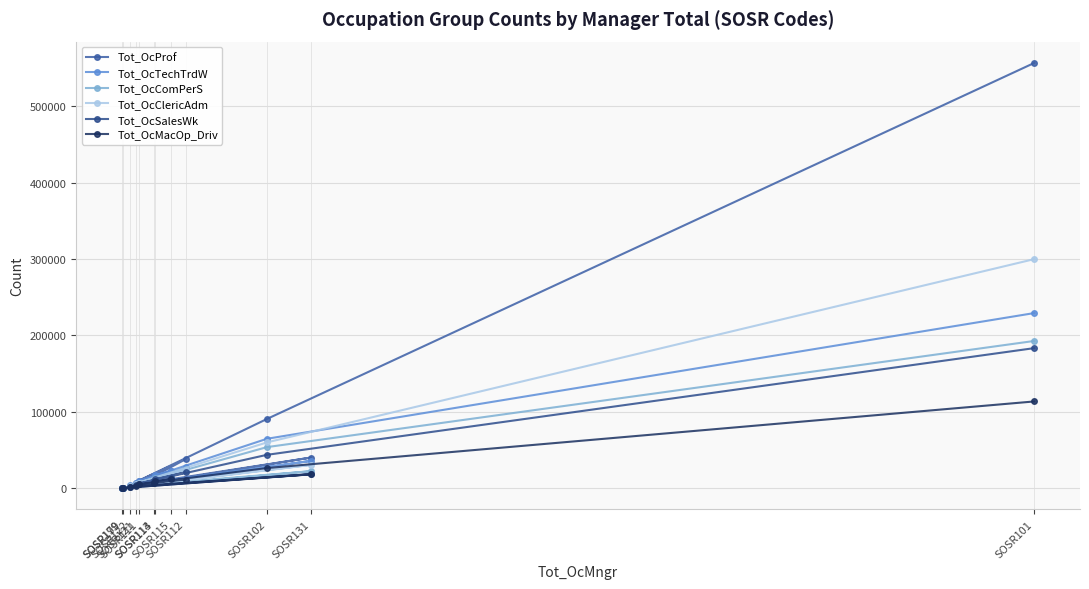

Is this an area chart (filled region under the line)?

No